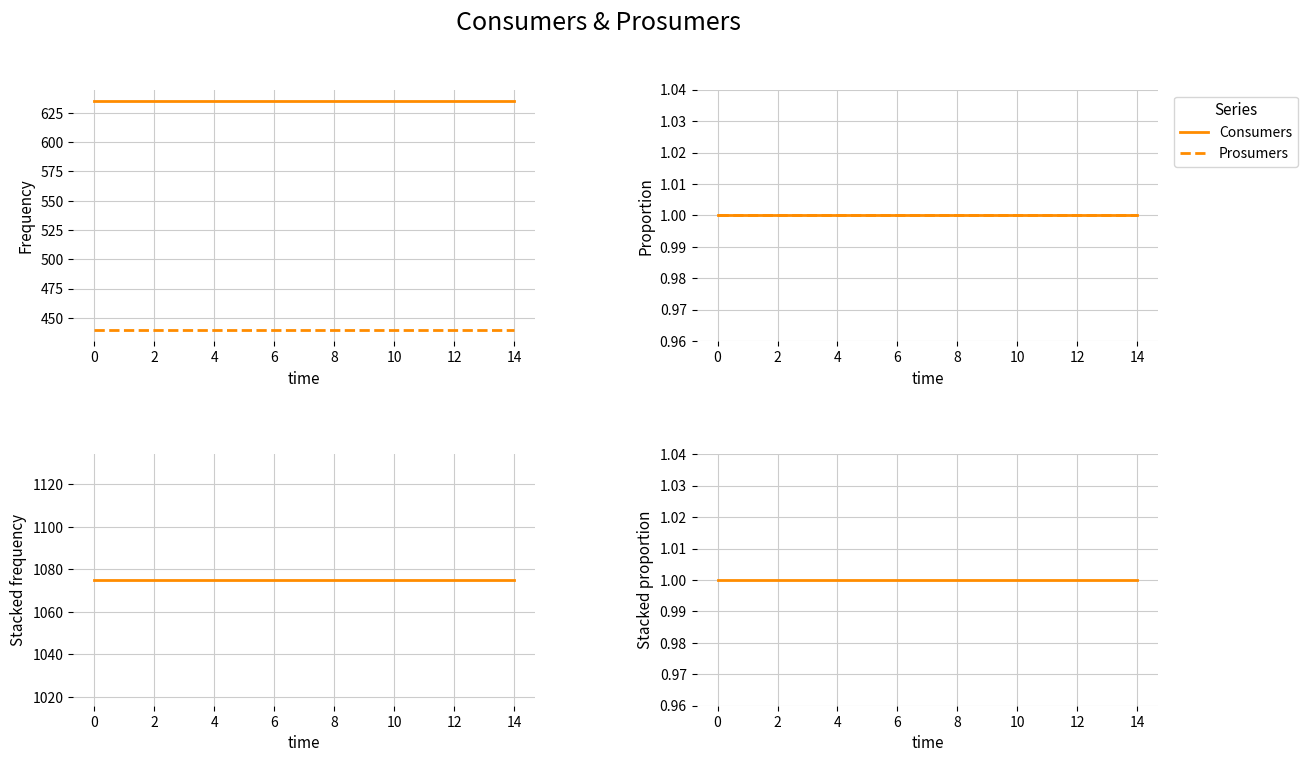

True or false: Prosumers and Consumers cross at least once.

False